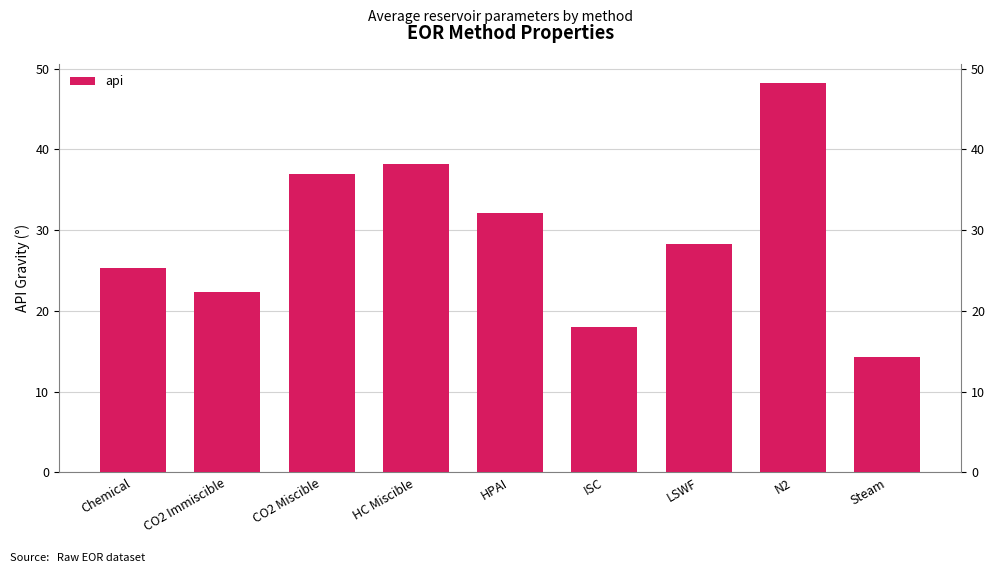

What is the average value?

29.3